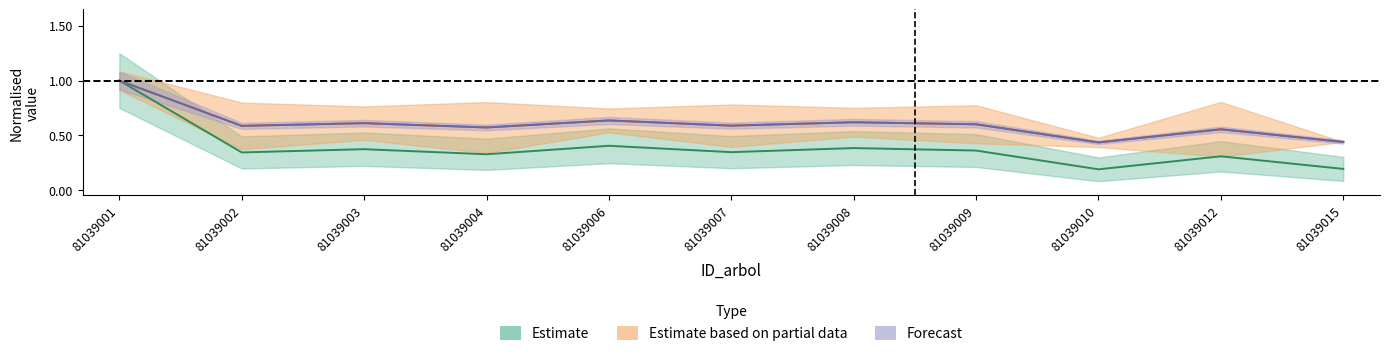

What is the value of the circunferencia_normal point at the 2nd from the left?

0.6